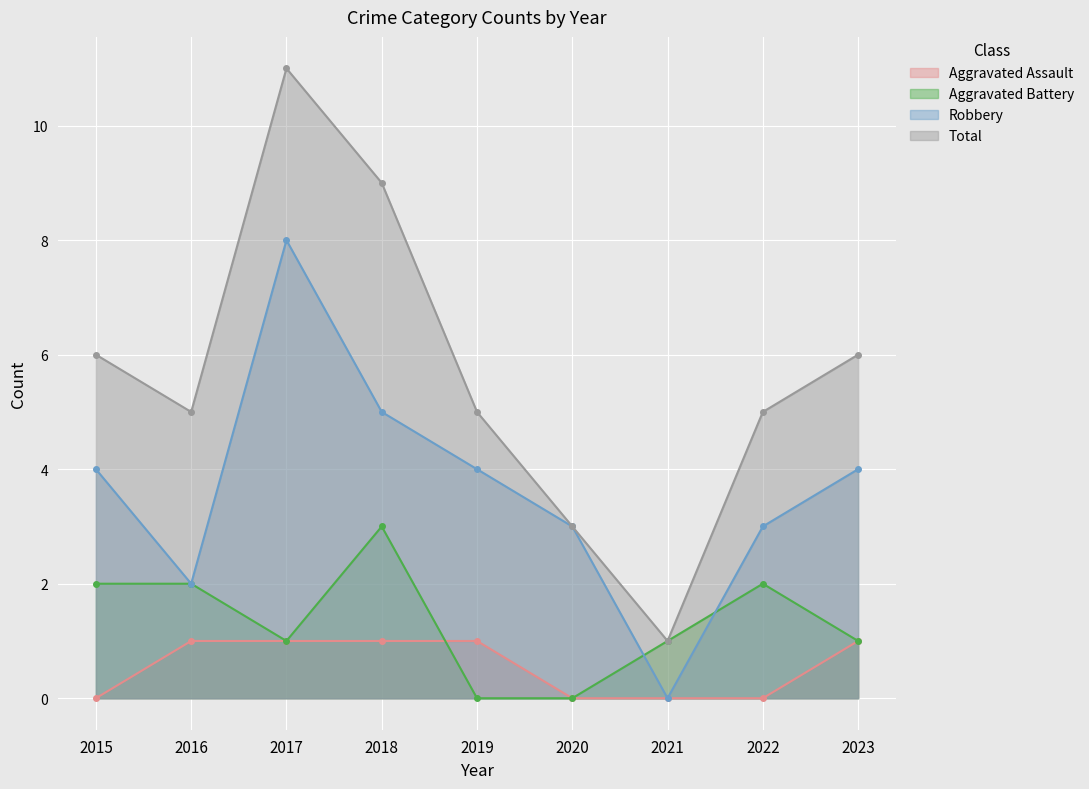

What is the approximate value of Robbery at 2018?

5